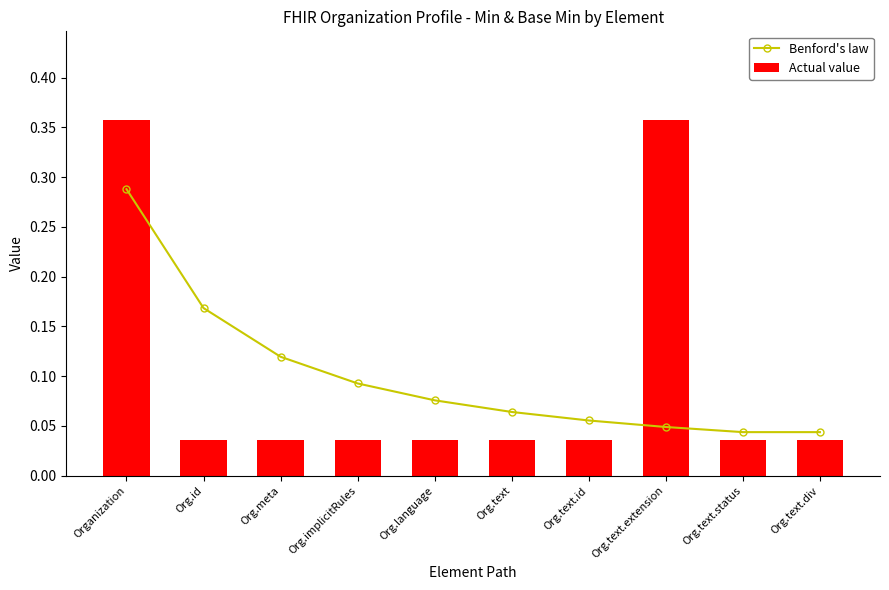

Which series has the largest total across all categories?

Benford's law